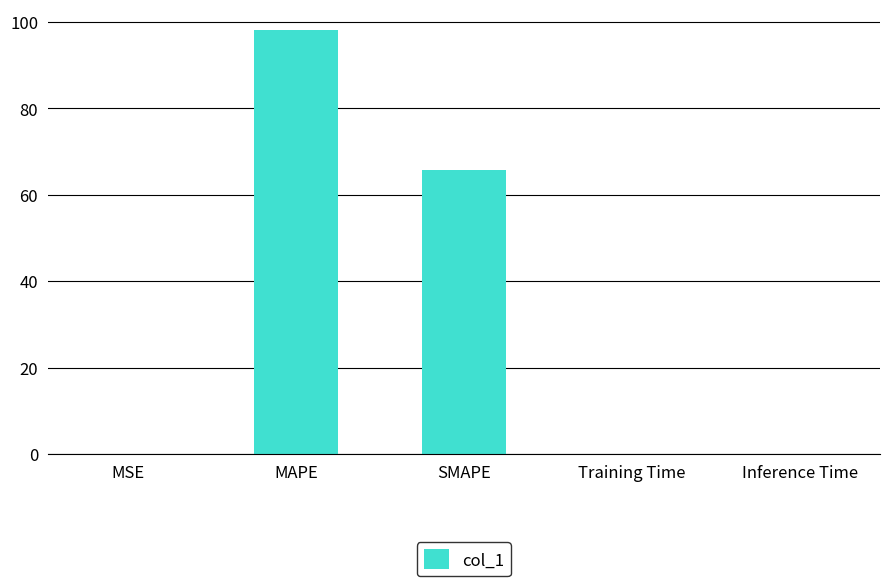

What is the difference between the values at Inference Time and MAPE?

98.0